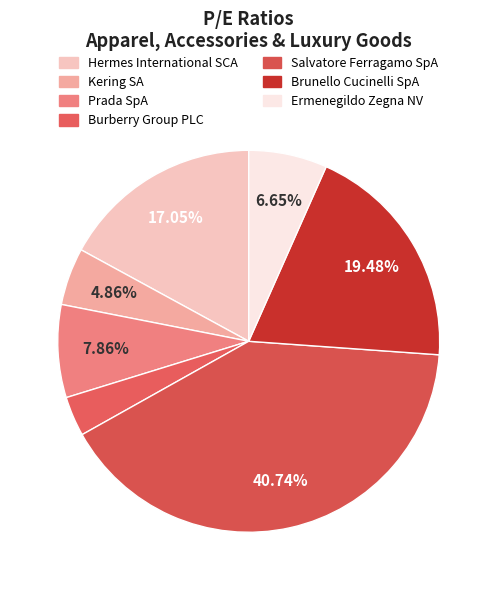

Do Ermenegildo Zegna NV and Salvatore Ferragamo SpA together represent more than half of the pie?

No